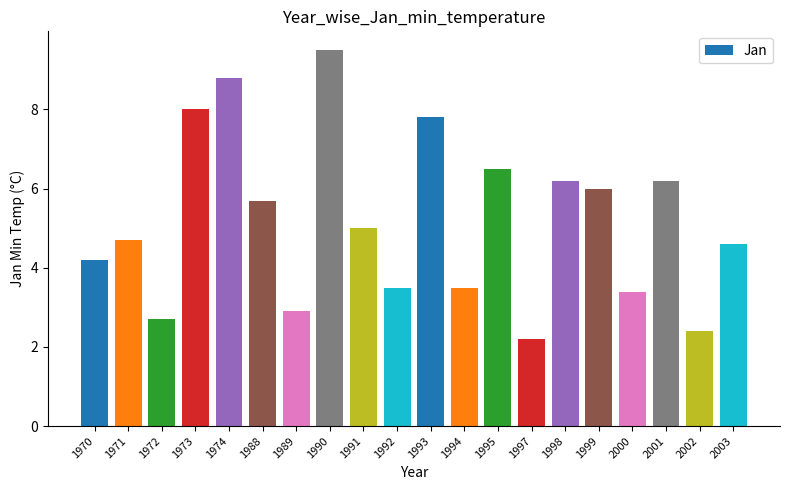

At which category does the chart reach its peak across all series?

1990